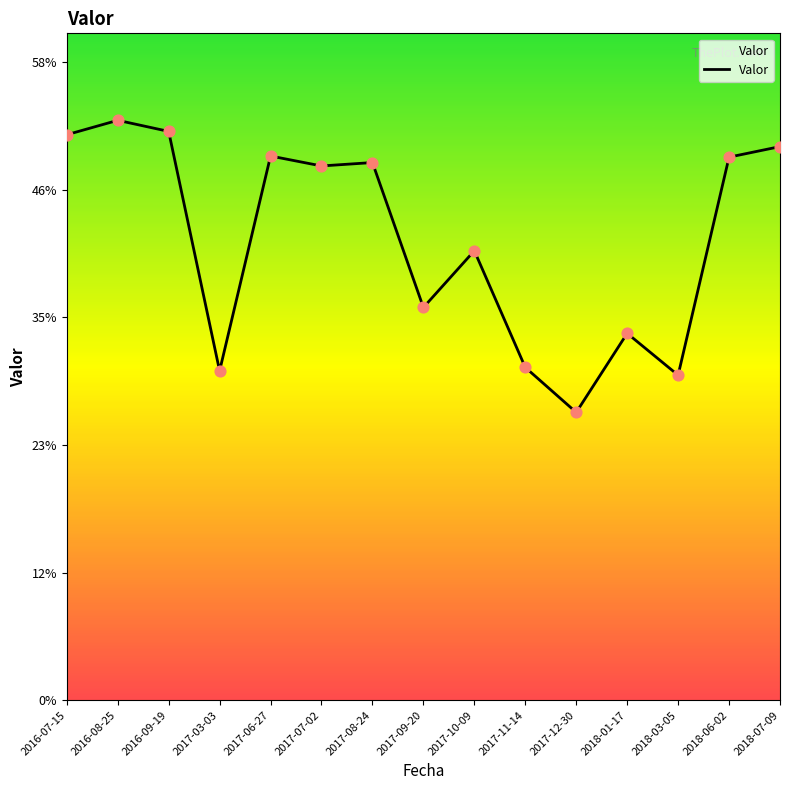

Does the chart have visible grid lines?

No